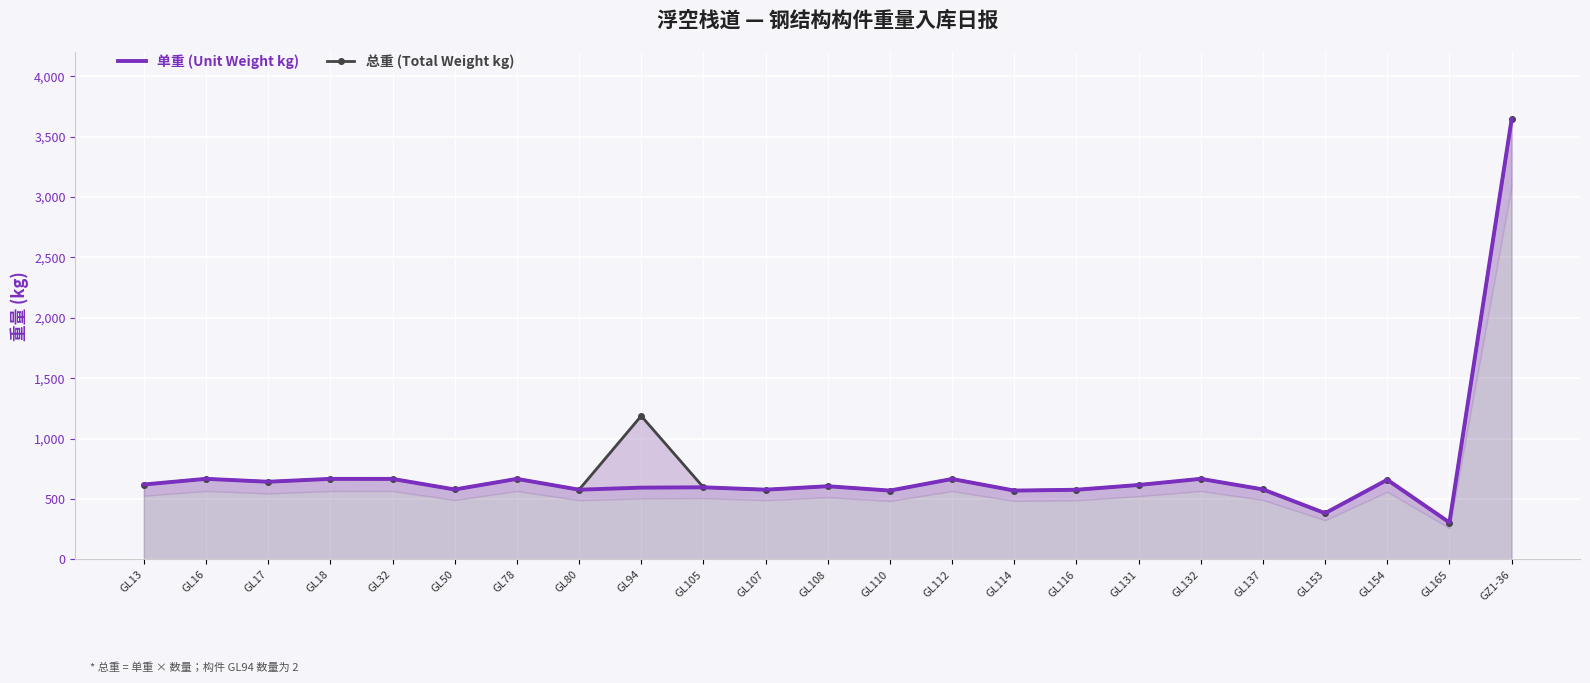

Which series has the widest spread of values?

单重 (Unit Weight kg)